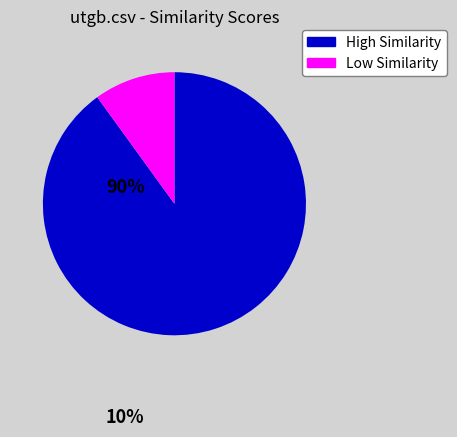

Which slice is the smallest?

Low Similarity